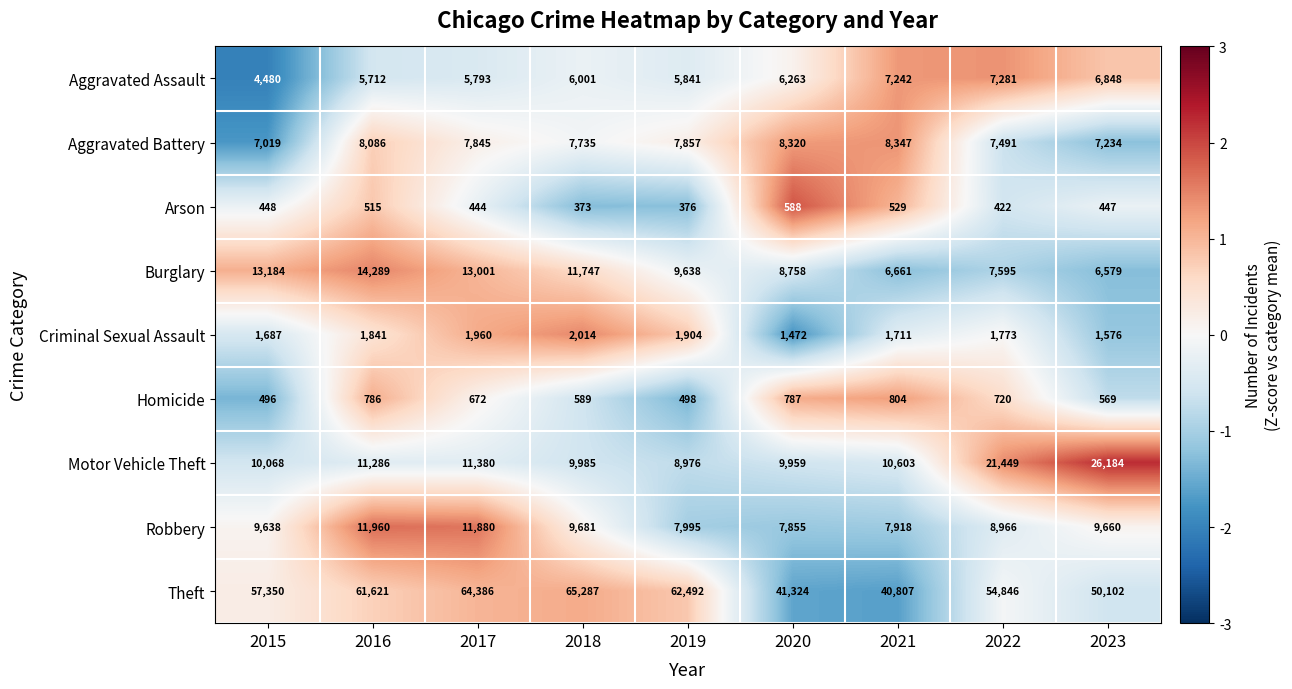

Which series has the largest range (max minus min)?

Theft